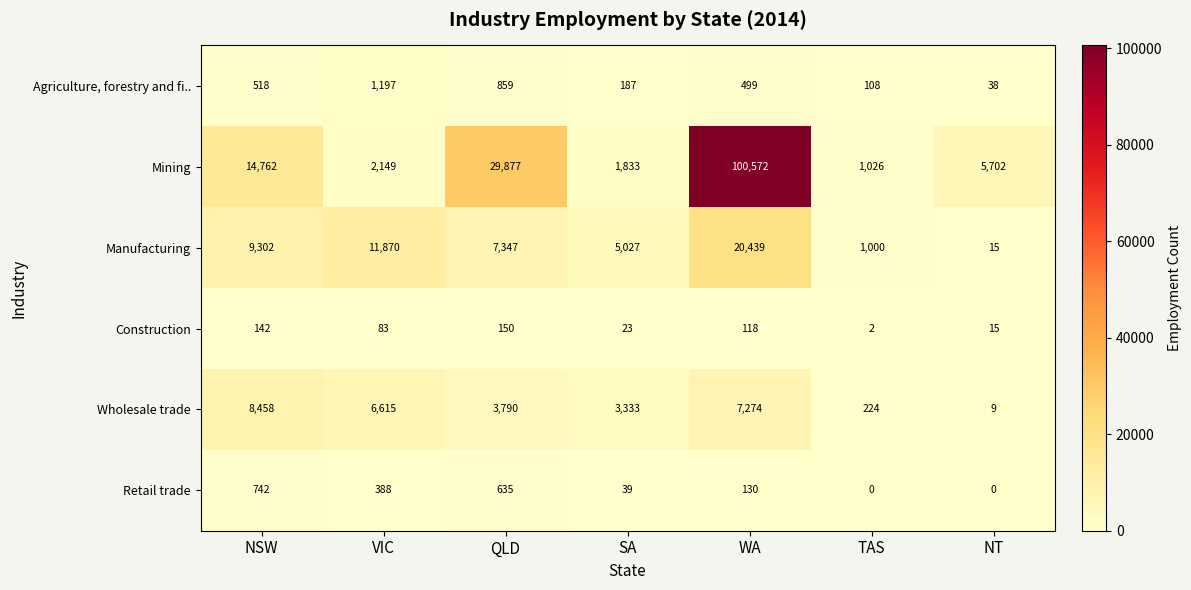

What is the total value across all series at TAS?

2360